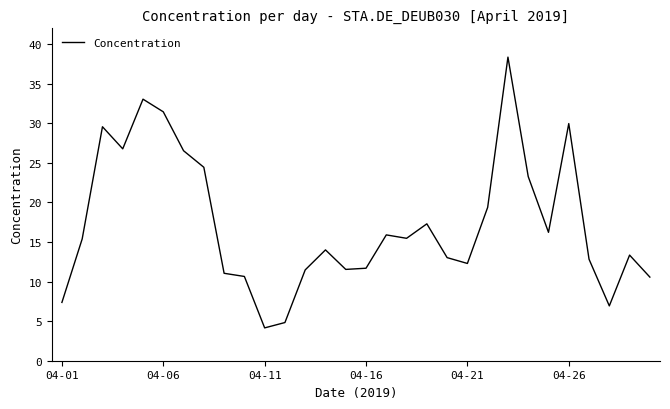

What is the maximum value shown in the chart?

38.4